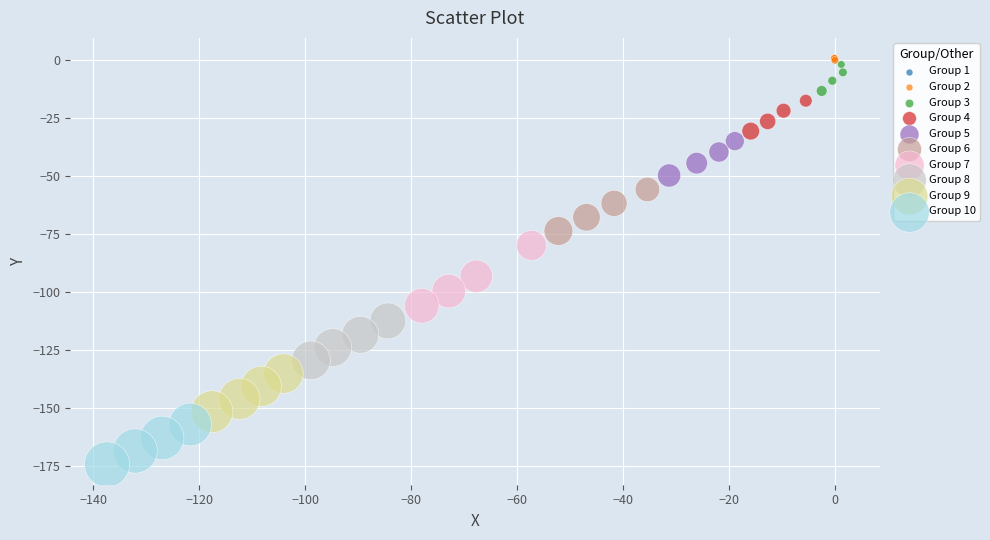

What are all the series names shown in the legend?

Group 1, Group 2, Group 3, Group 4, Group 5, Group 6, Group 7, Group 8, Group 9, Group 10